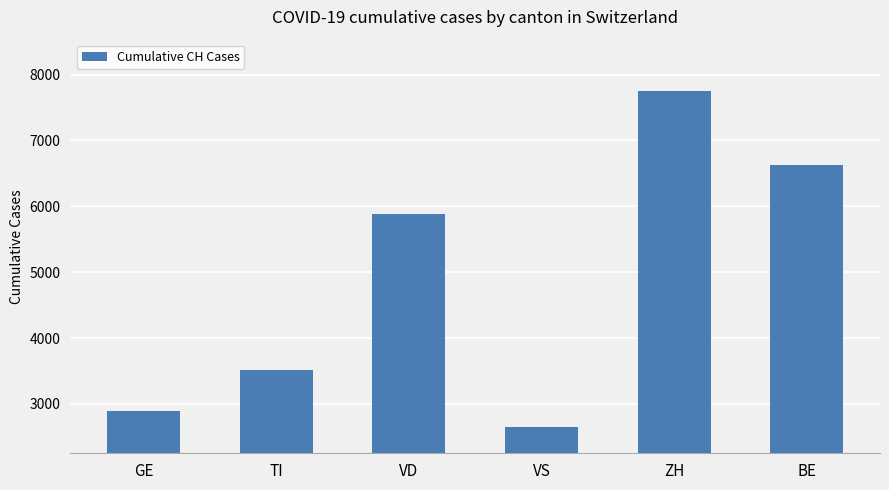

Approximately how many times larger is the value at VD compared to ZH?

0.8